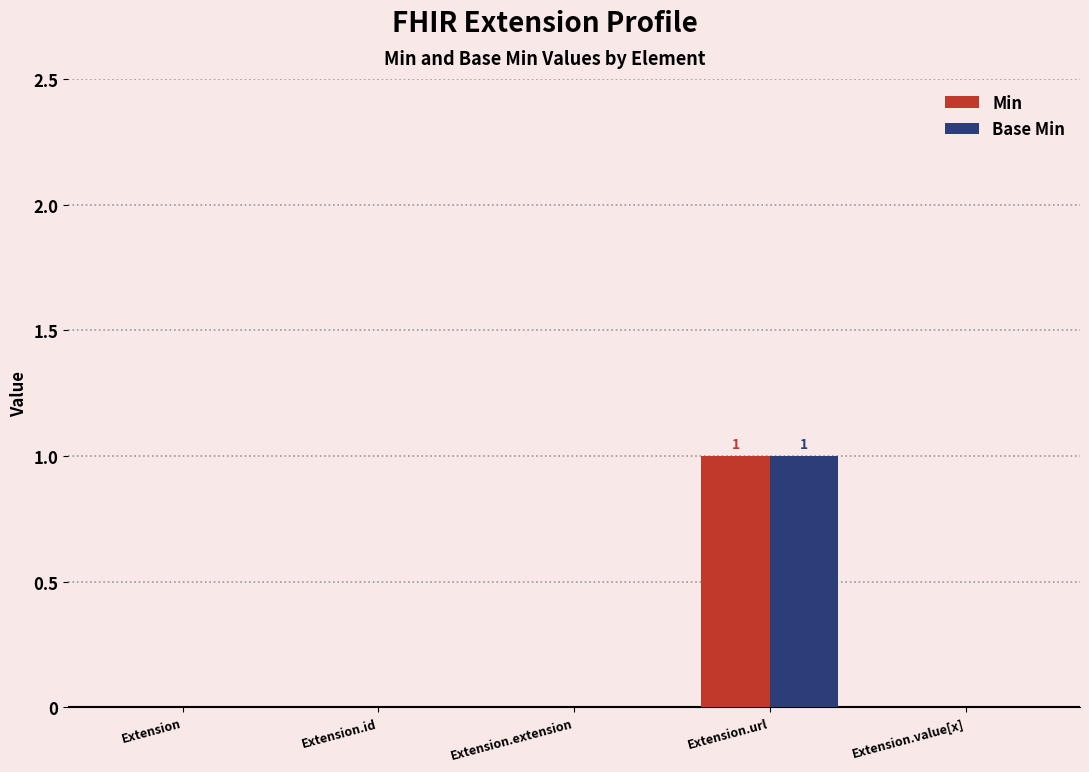

Is the value of Min at Extension greater than the value of Base Min at Extension.url?

No